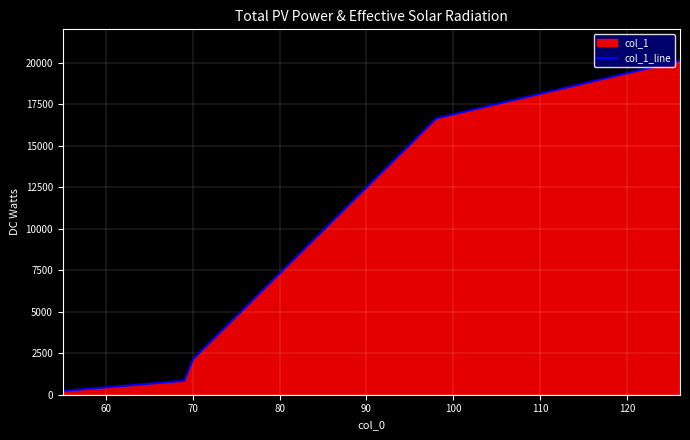

Count the number of data series in this chart.

1